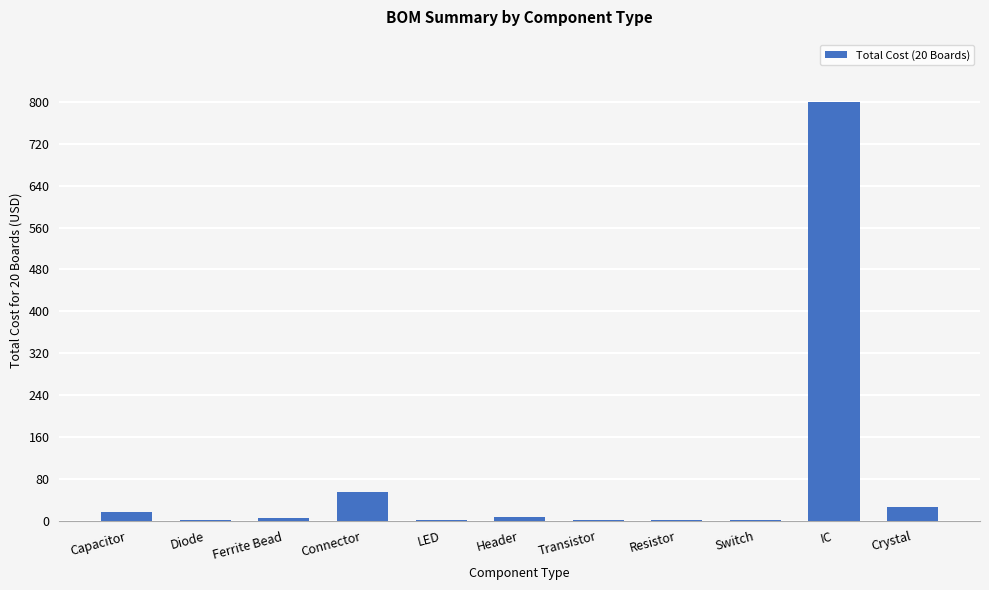

What is the difference between the values at Switch and Connector?

54.0